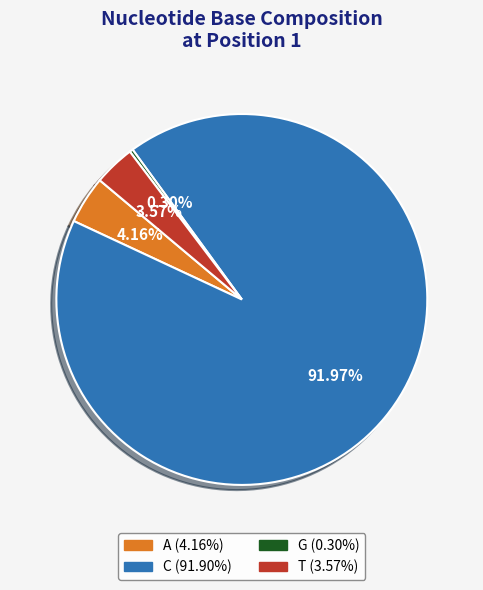

Between T and G, which is larger?

T